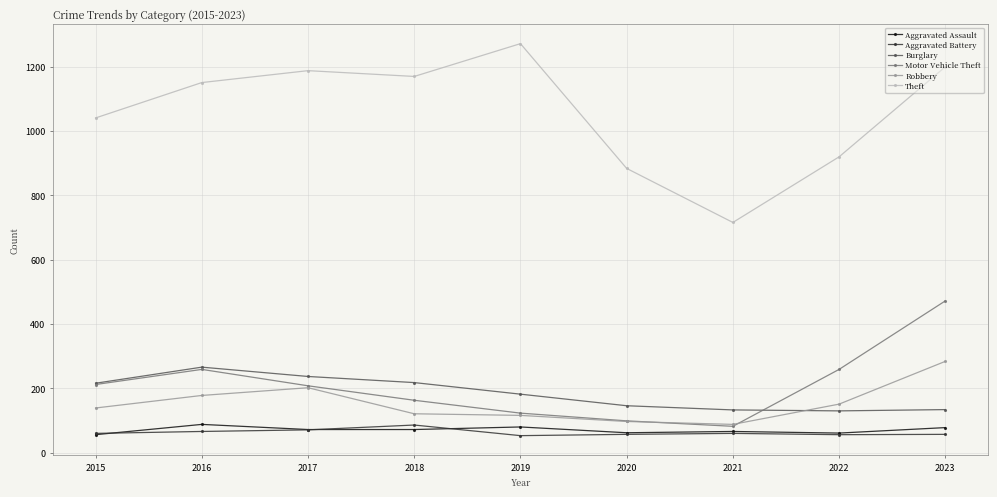

Is this an area chart (filled region under the line)?

No